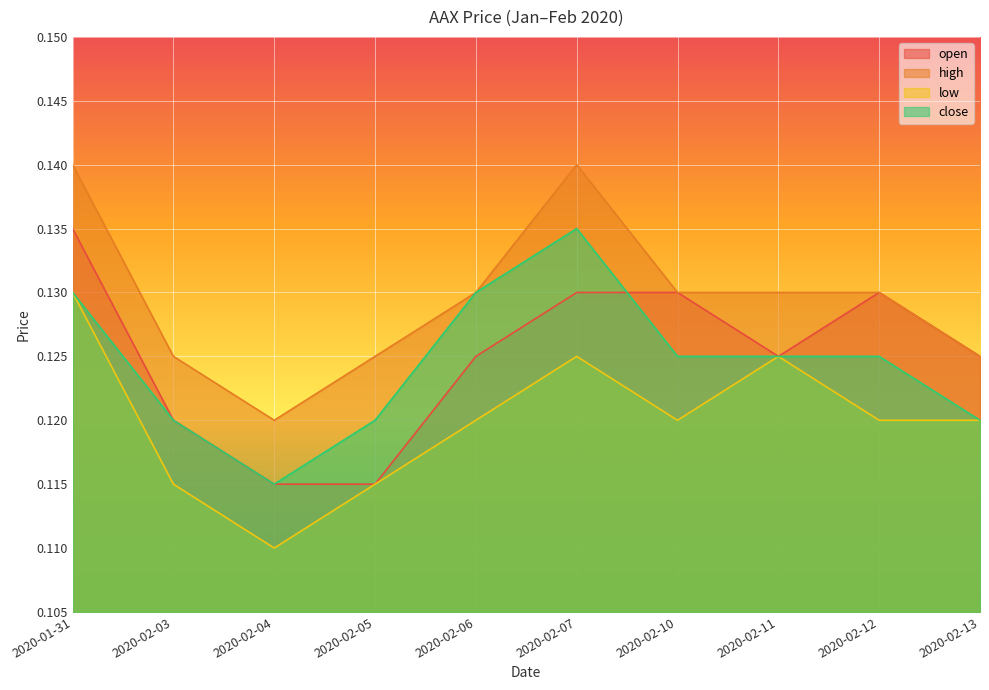

What is the average value of the high series?

0.1